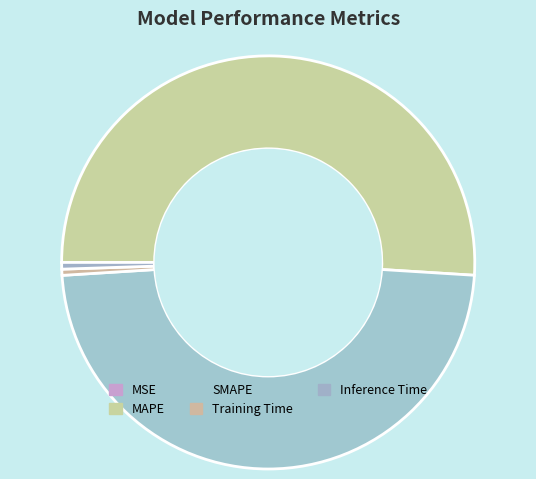

What percentage is the Inference Time slice, to the nearest percent?

1%